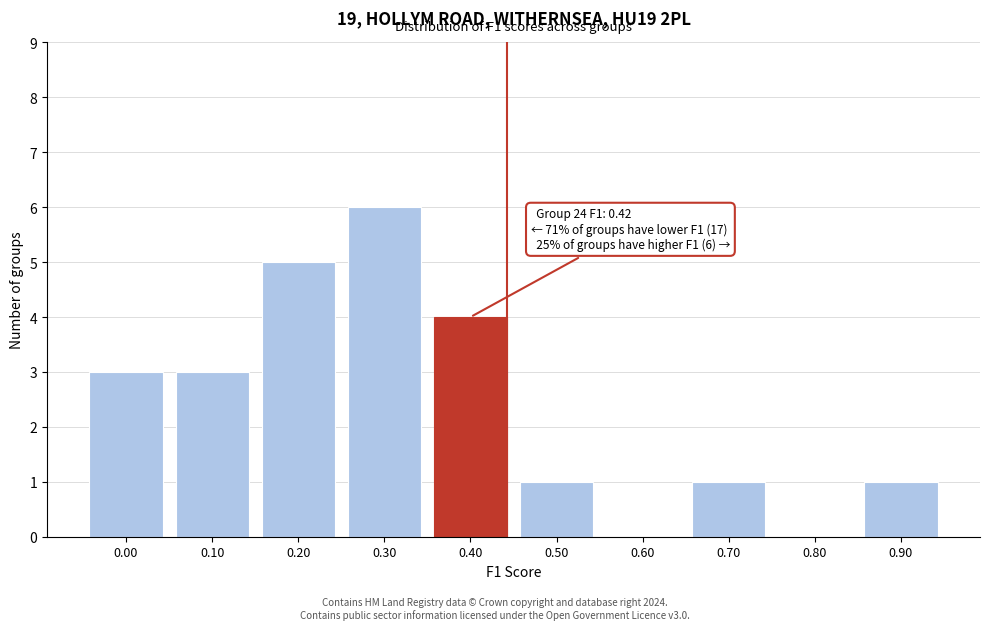

Reading right to left, transcribe all the data shown in this chart.

0.90=1	0.80=0	0.70=1	0.60=0	0.50=1	0.40=4	0.30=6	0.20=5	0.10=3	0.00=3